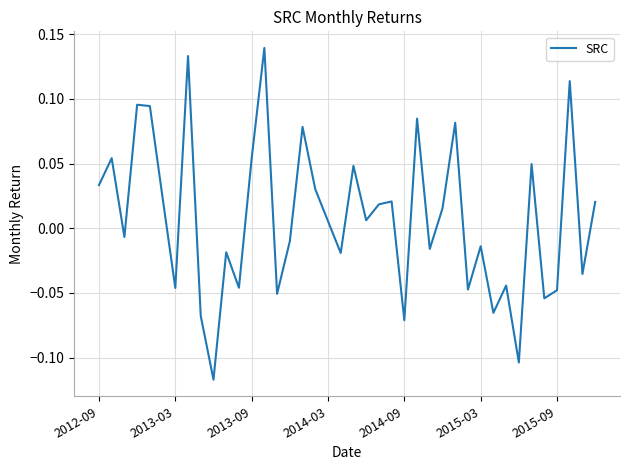

What is the difference between the maximum and minimum values?

0.3